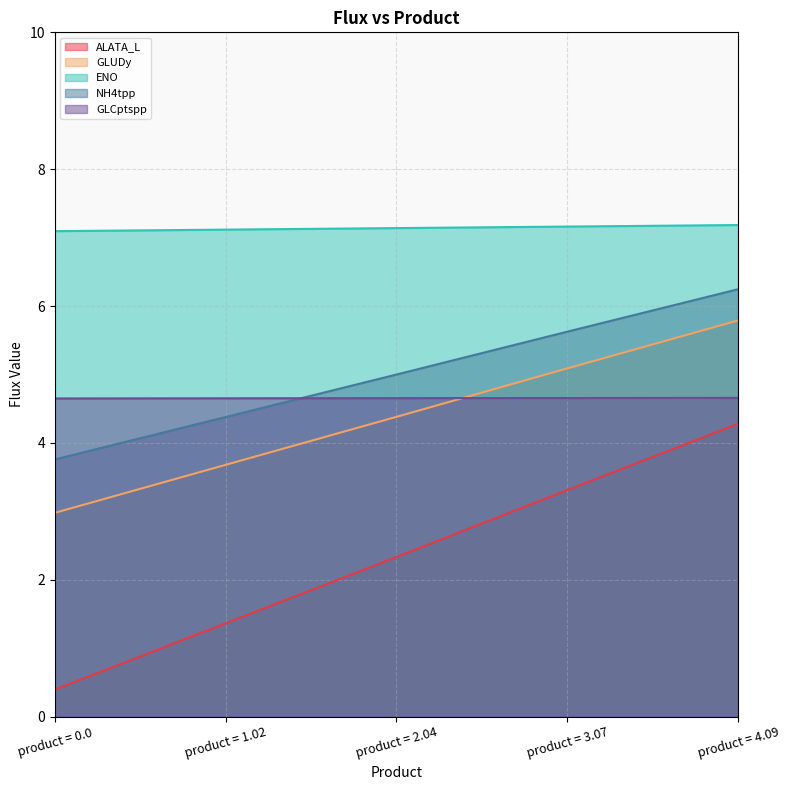

Does the chart display data point markers on the line(s)?

No